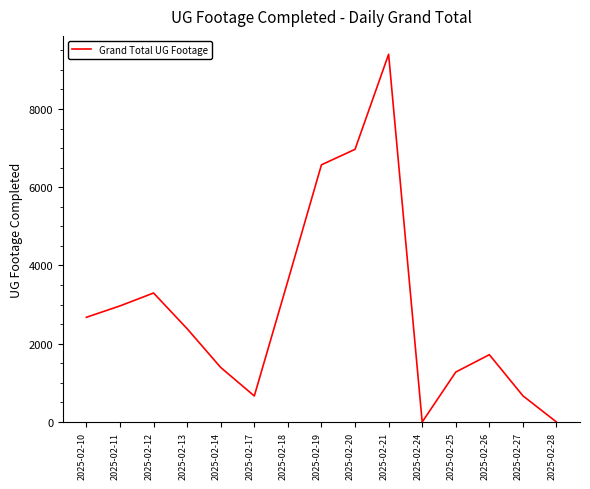

What is the sum of all values?

43598